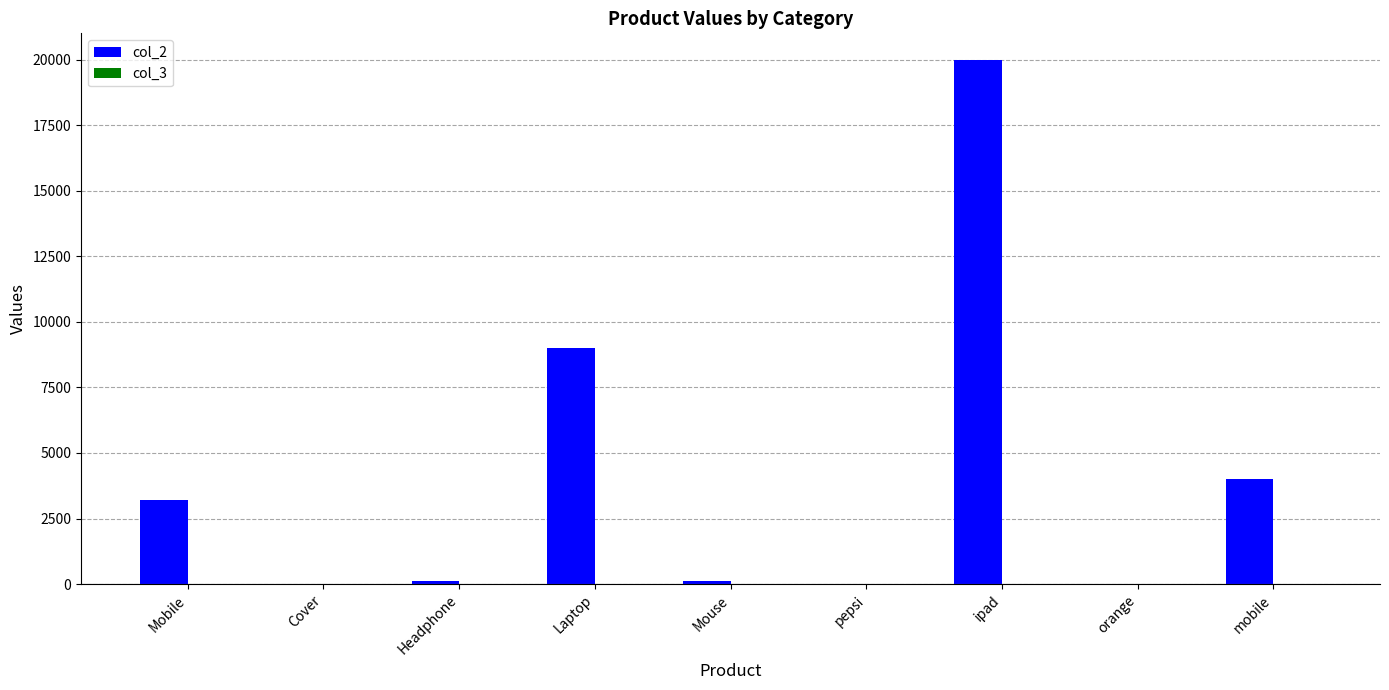

How many data points does each series have?

9